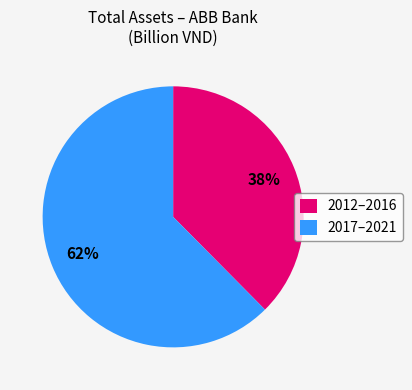

Do 2012–2016 and 2017–2021 together represent more than half of the pie?

Yes